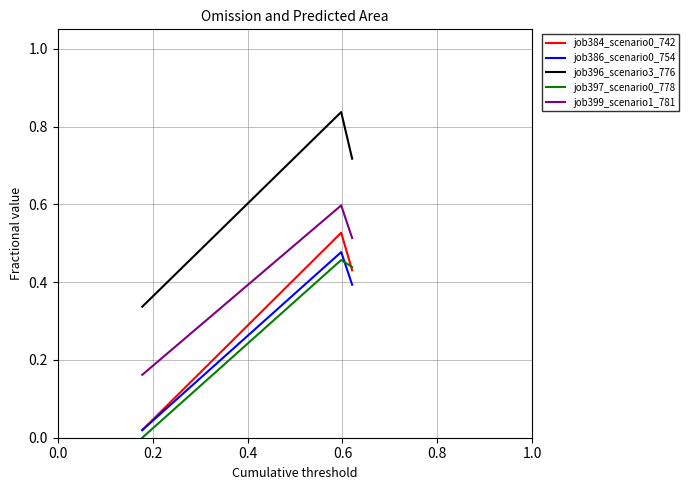

Which series has the largest total across all categories?

job396_scenario3_776